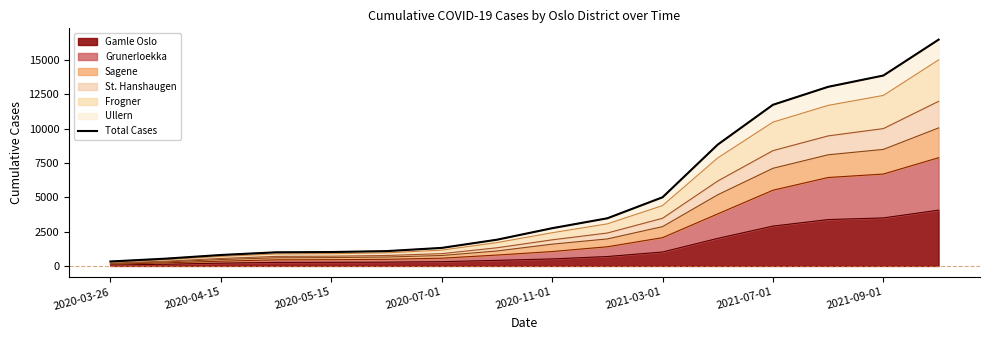

How many lines are shown in the chart?

1